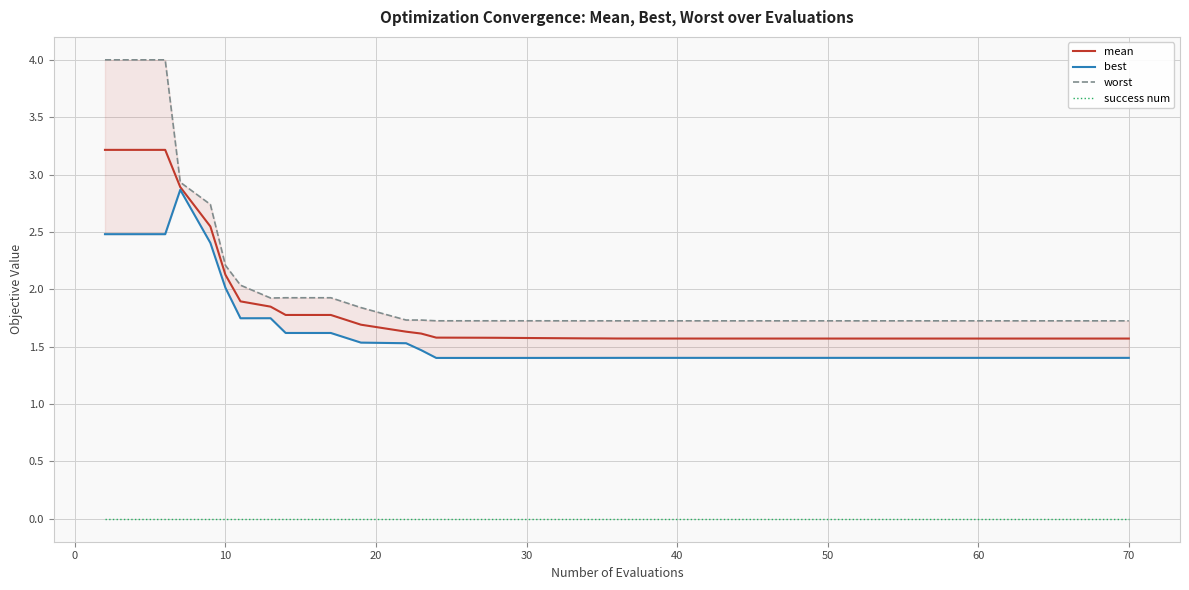

True or false: mean and success num cross at least once.

False